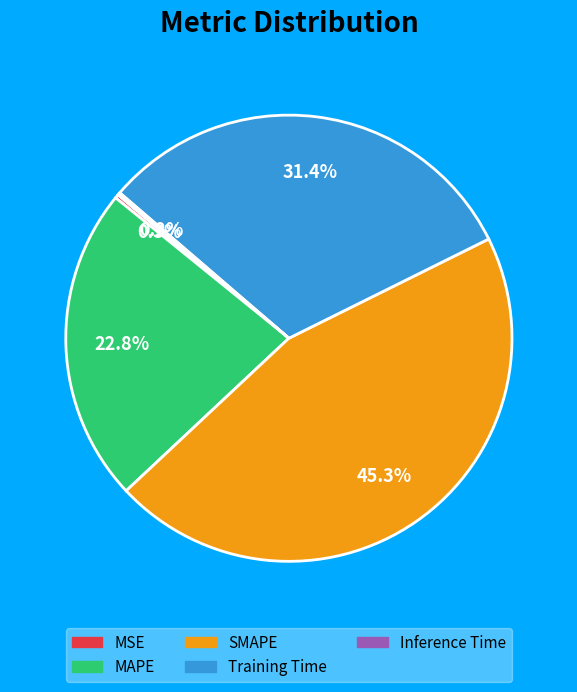

Do Training Time and MAPE together represent more than half of the pie?

Yes